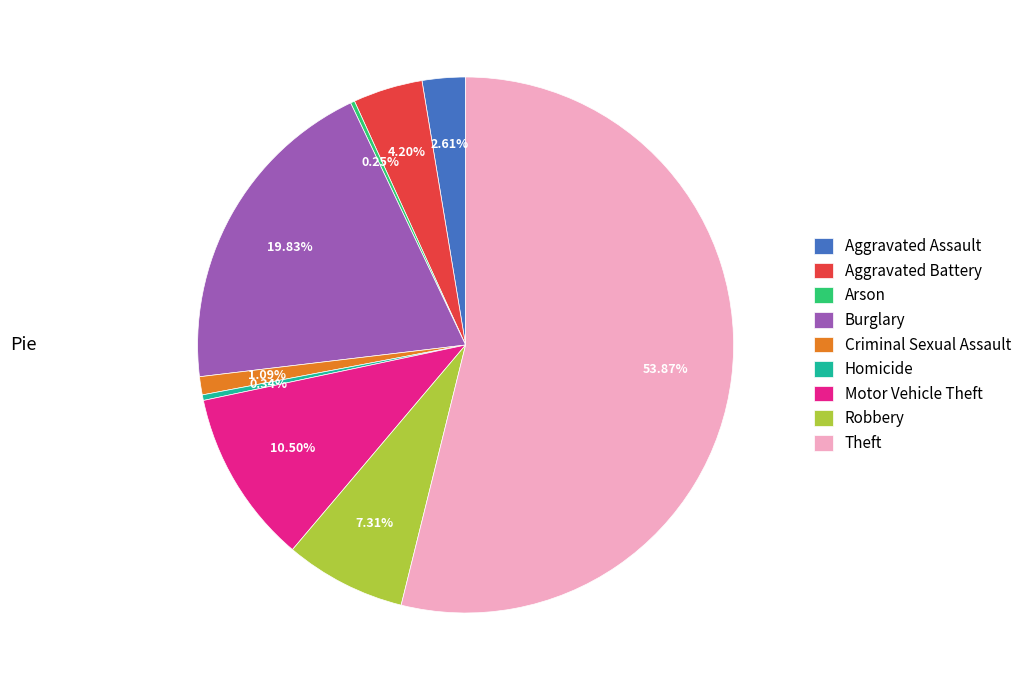

Is Theft the majority of the pie?

Yes